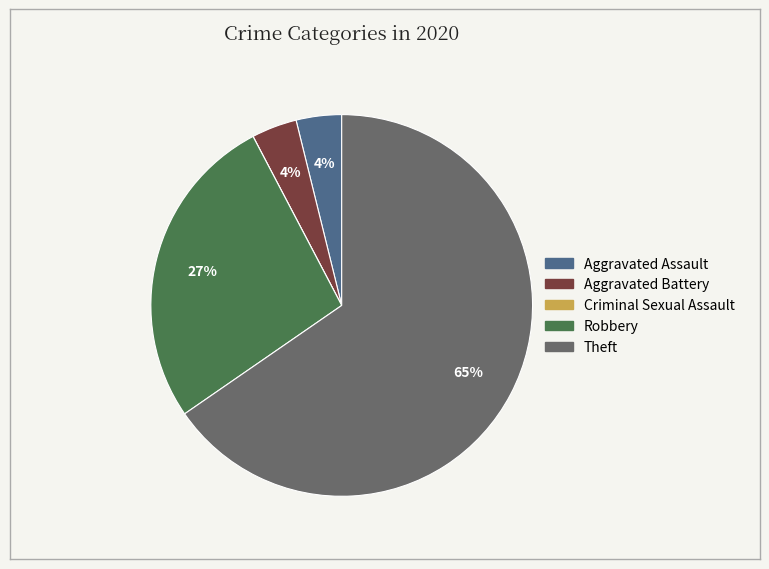

Does Theft account for over 50% of the chart?

Yes